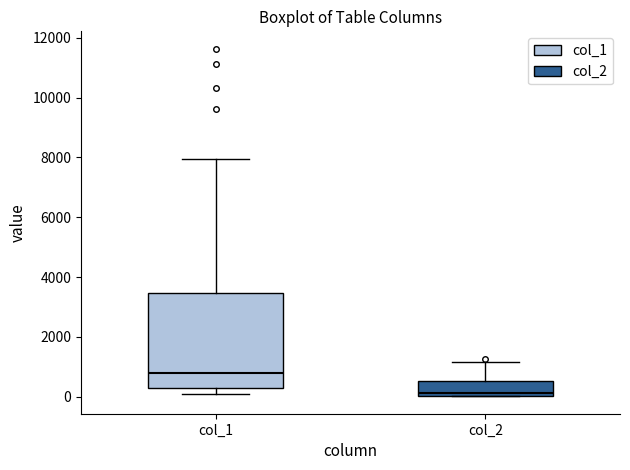

Reading left to right, read every box against the y-axis: the position of its median line, the range the box covers, and the ends of its whiskers. The values are not printed on the chart, so give them approximately, as read against the axis.

col_1: median 800, box 200 to 3400, whiskers 200 (just below the box's lower edge) to 8000
col_2: median 200, box 0 to 600, whiskers 0 to 1200